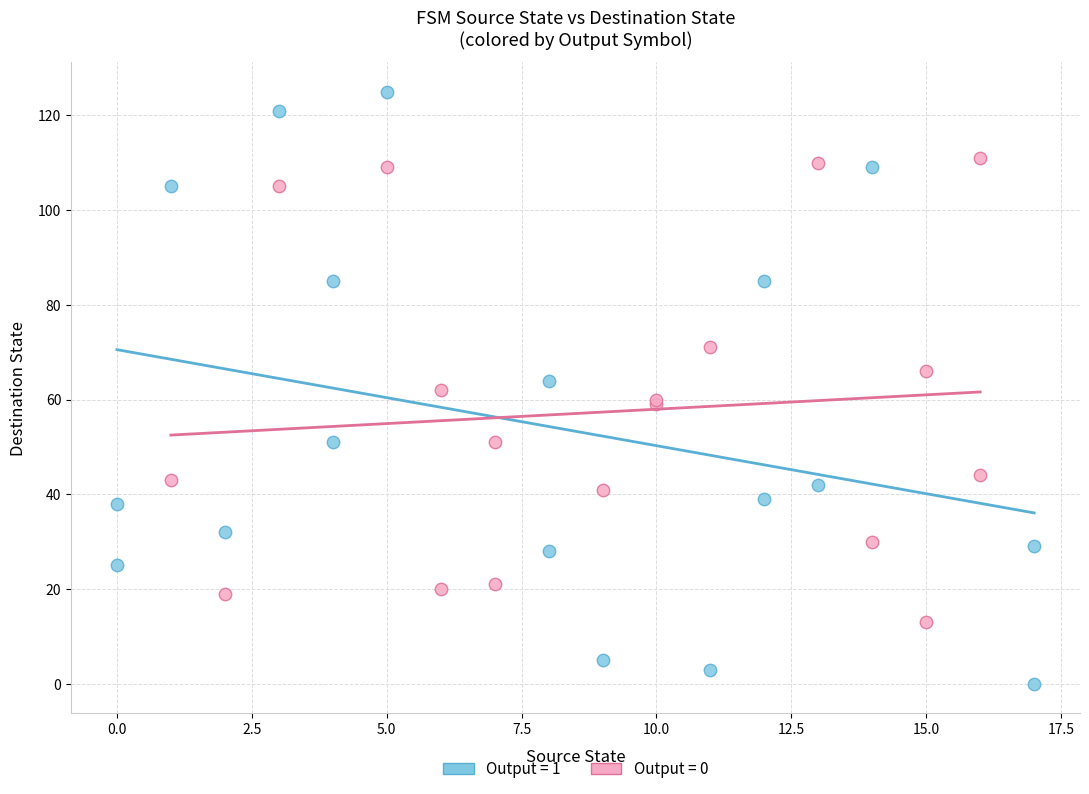

Which series has the largest Y range (max minus min)?

Output = 1